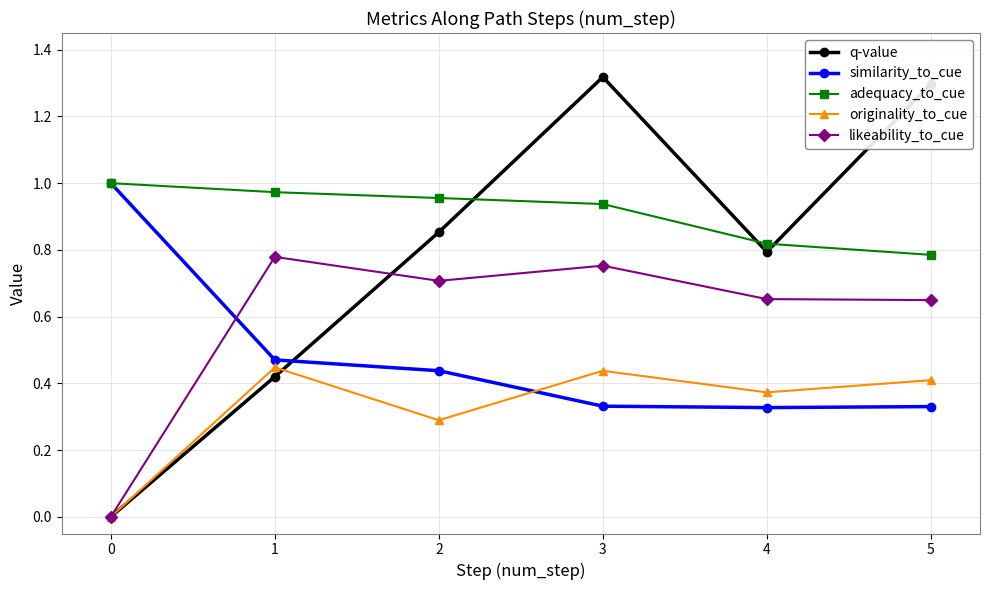

How many lines are shown in the chart?

5